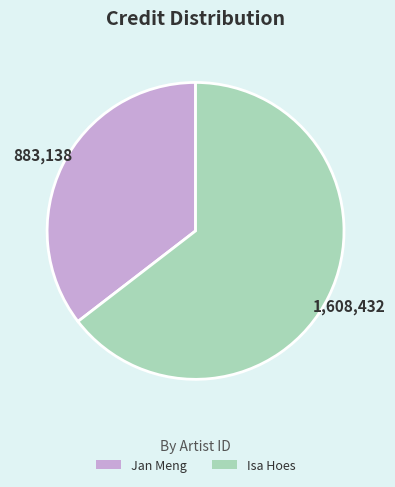

Does Jan Meng represent more than half of the total?

No